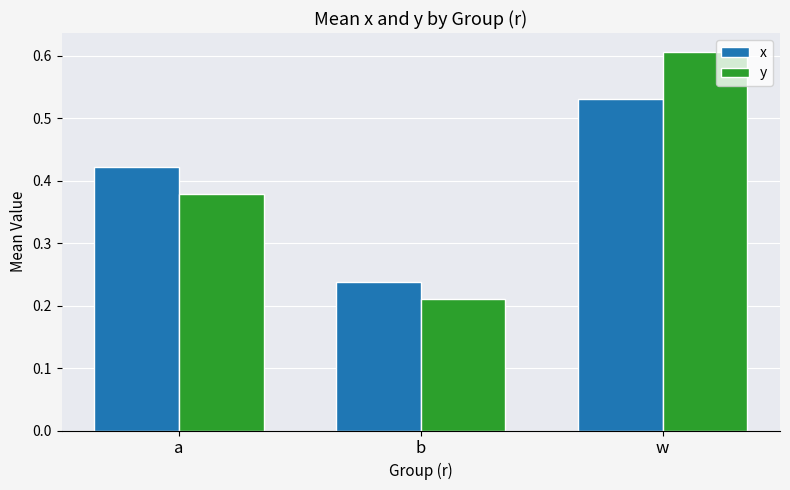

What is the difference between the highest and lowest values at w?

0.1